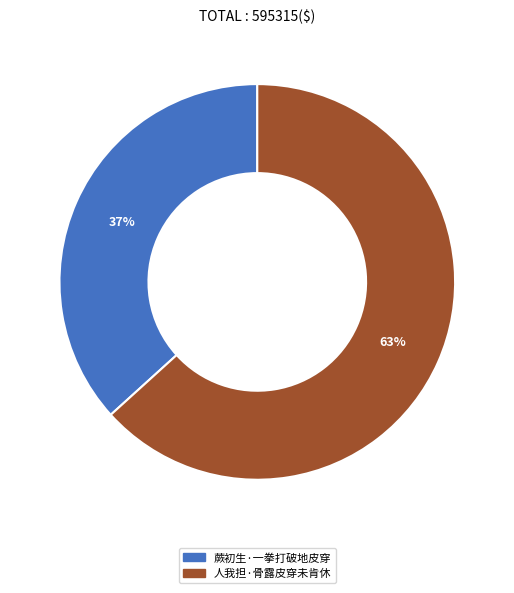

Which slice represents more than half of the pie?

人我担·骨露皮穿未肯休